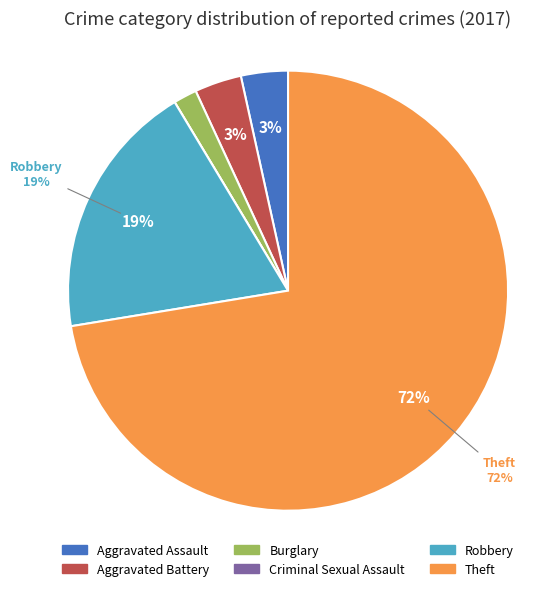

To the nearest percent, what portion does Aggravated Battery represent?

3%